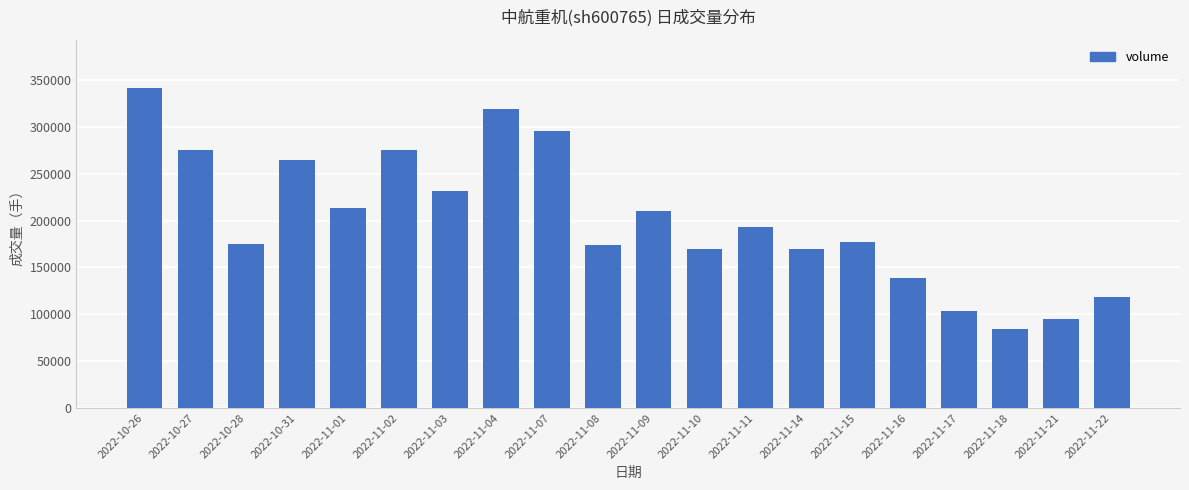

What position from the left is 2022-11-22?

20